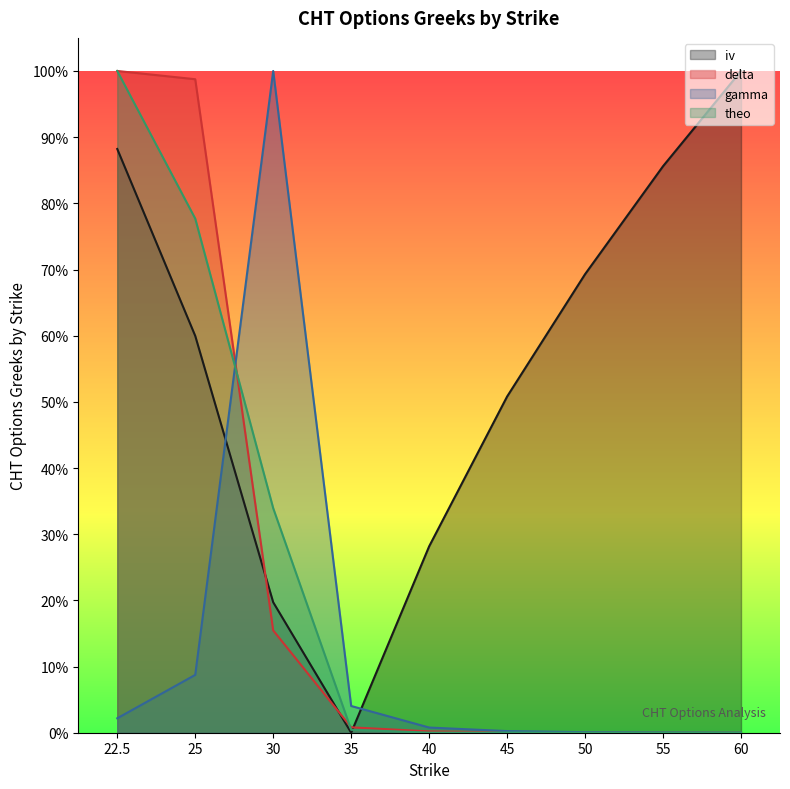

The value of theo at 40 is 0.0. True or false?

True